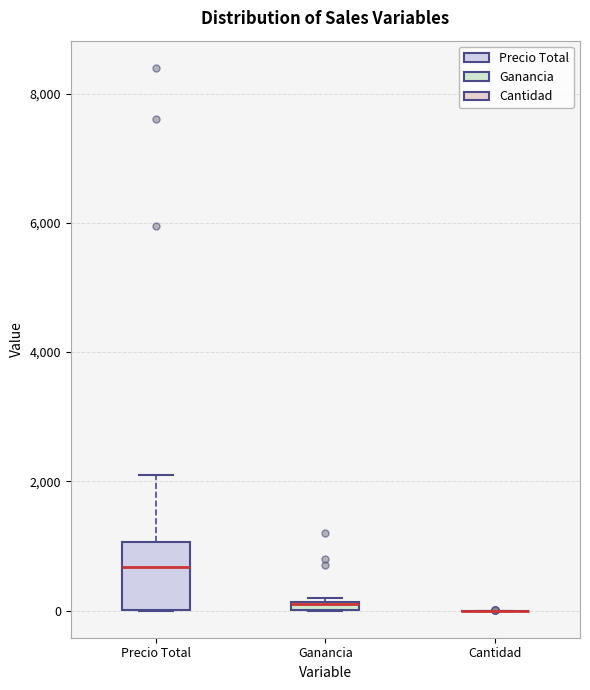

Where is the upper edge of the box for Ganancia on the y-axis? The values are not printed on the chart, so give them approximately, as read against the axis.

200